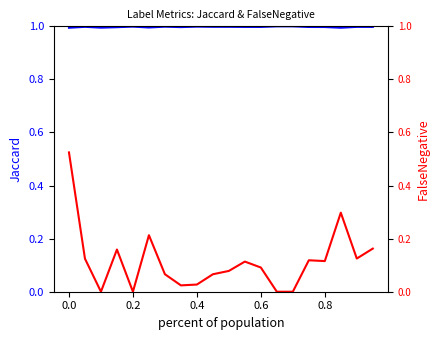

True or false: FalseNegative and Jaccard cross at least once.

False